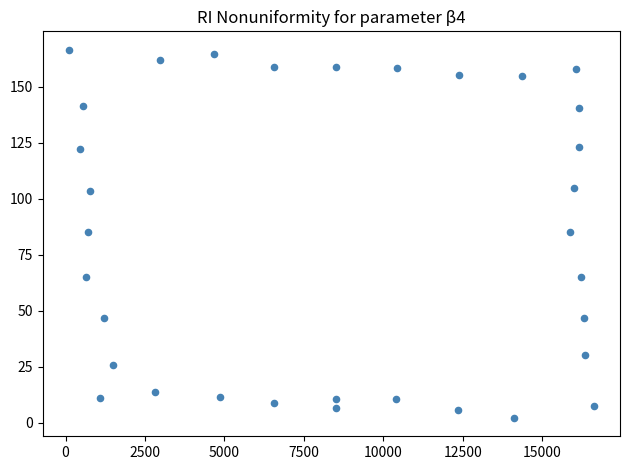

What is the range of Y values (max minus min)?

164.2